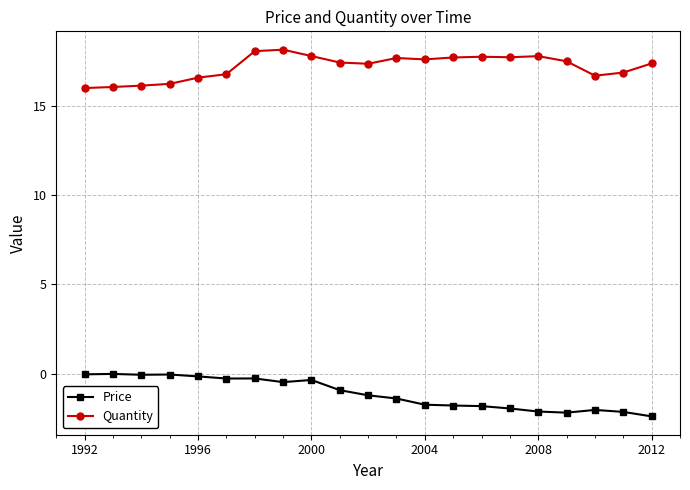

What is the maximum value shown in the chart?

18.2